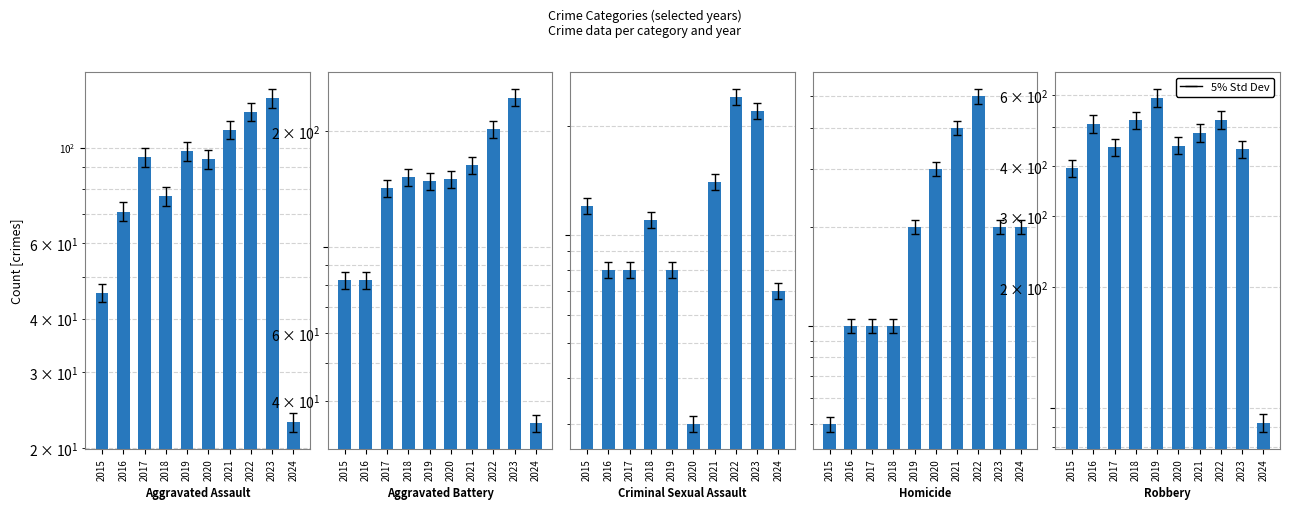

Between 2018 and 2015, which is larger?

2018